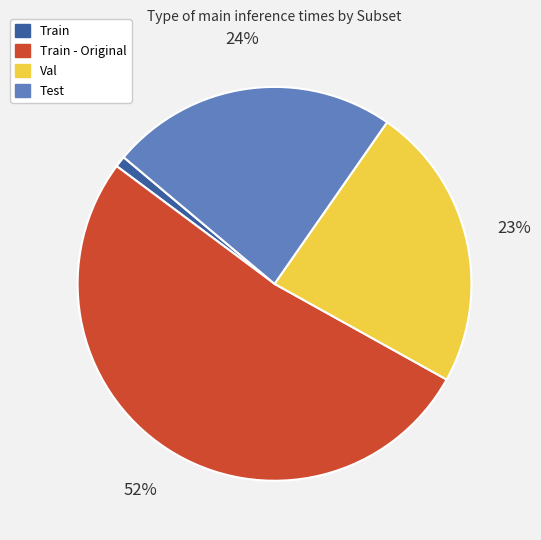

To the nearest percent, what is the average slice percentage?

25%